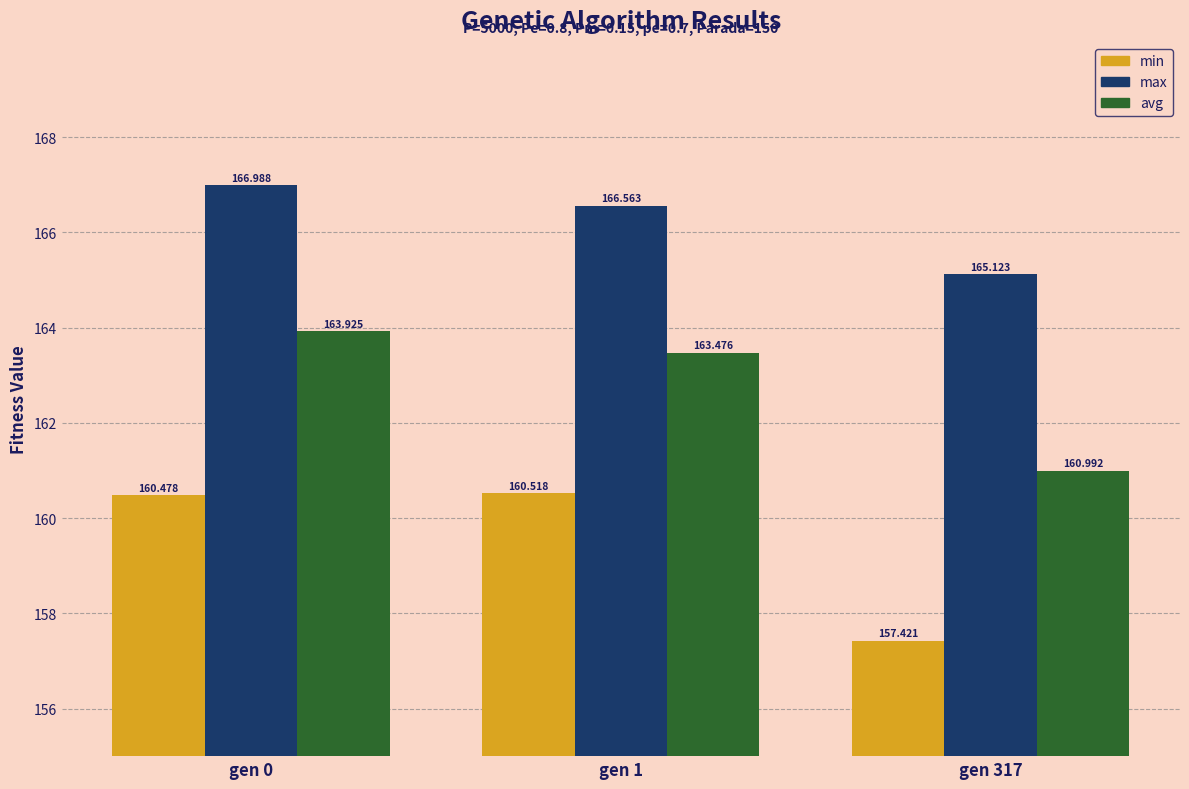

What is the difference between the maximum and minimum values in the max series?

1.9